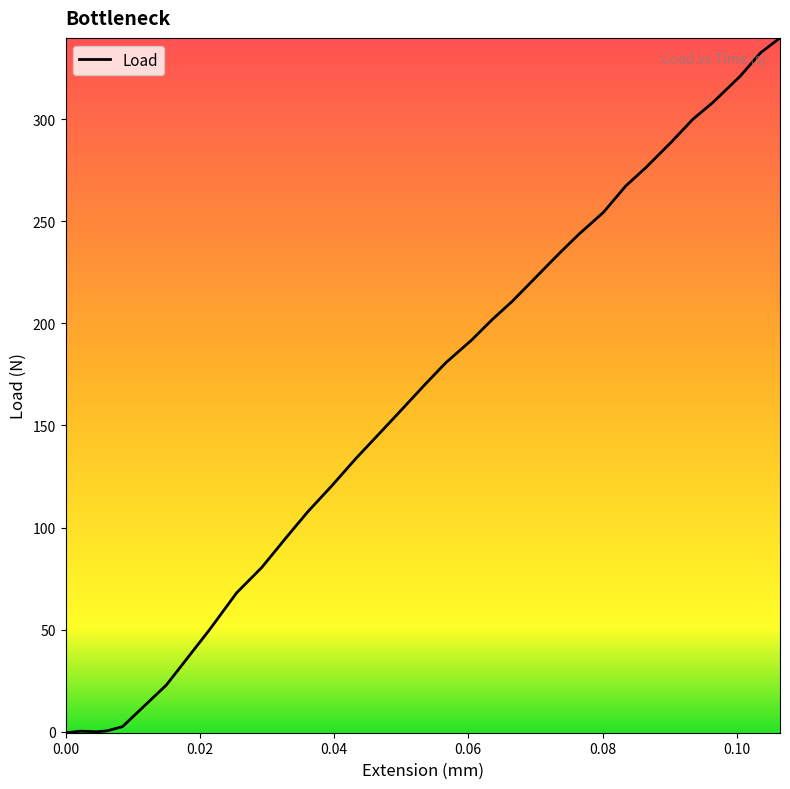

What is the minimum value shown in the chart?

-0.5